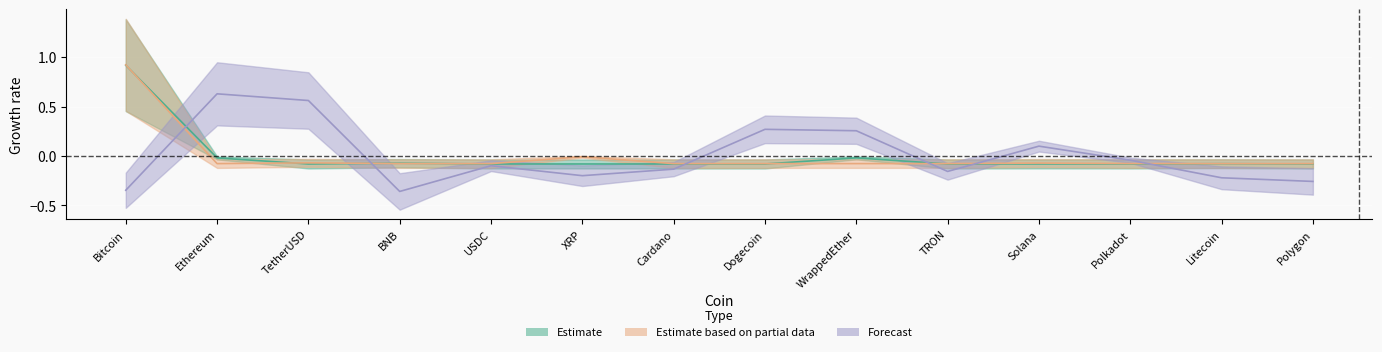

What position from the right is Bitcoin?

14